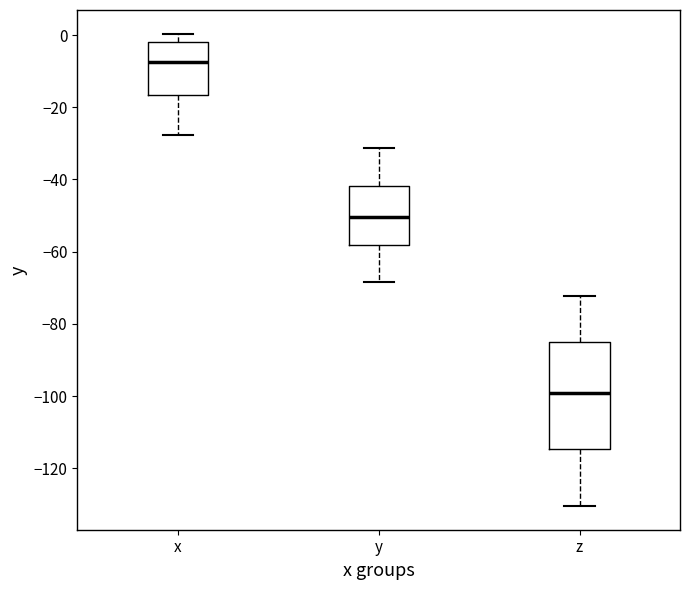

Which box's median line is the lowest?

z